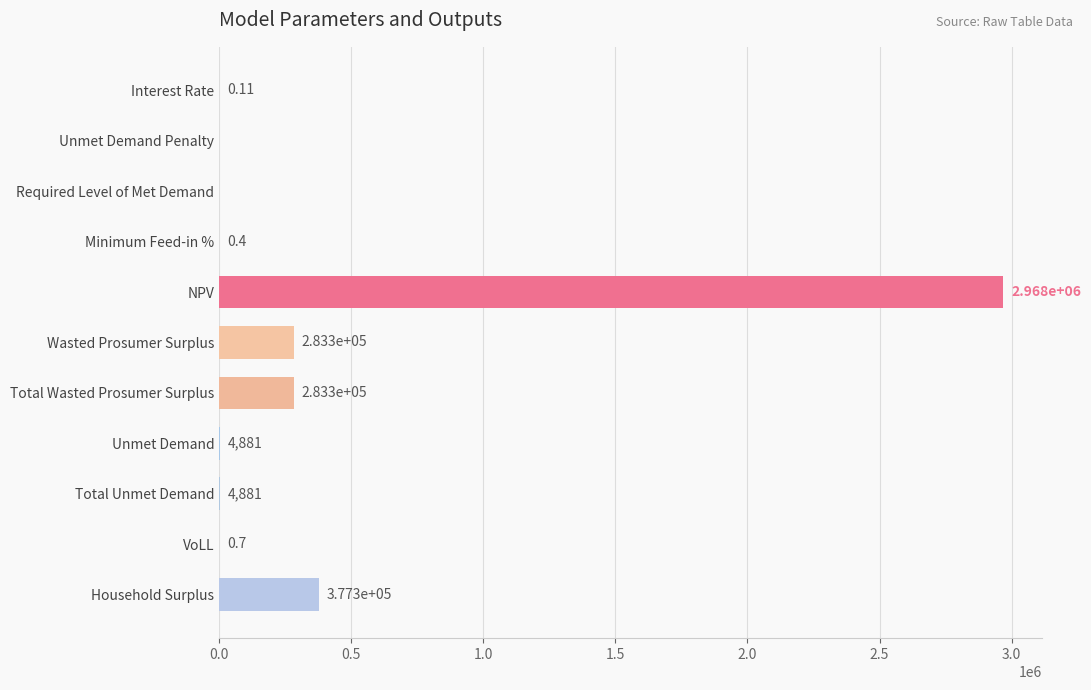

Between Household Surplus and Unmet Demand, which is larger?

Household Surplus